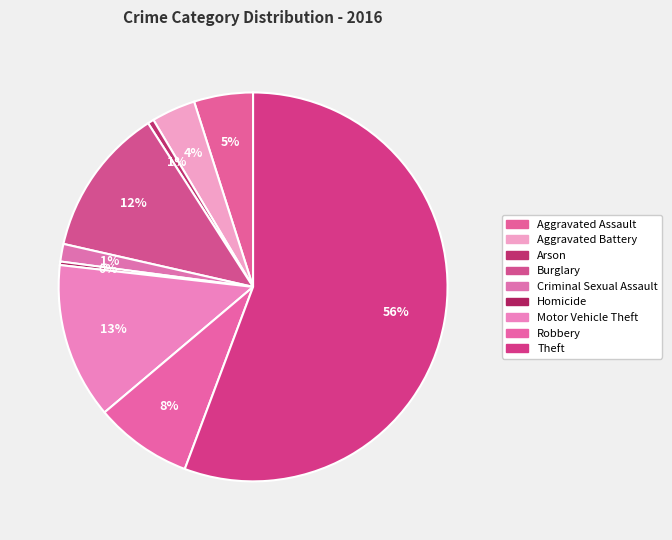

How many slices are in this pie chart?

9